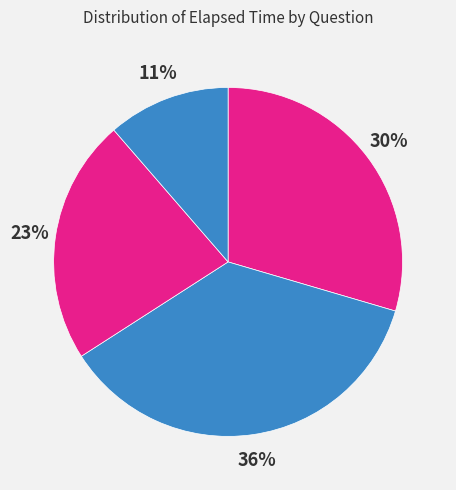

Count the number of slices in the pie.

4